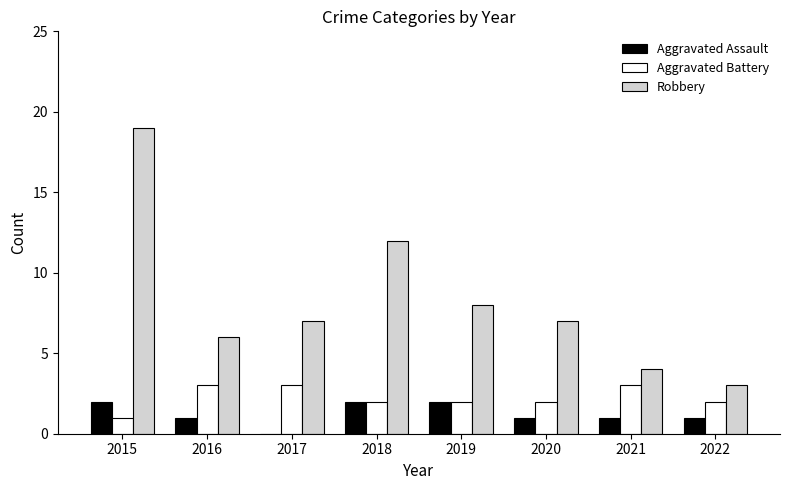

True or false: Aggravated Battery has a value of 3 at 2018.

False